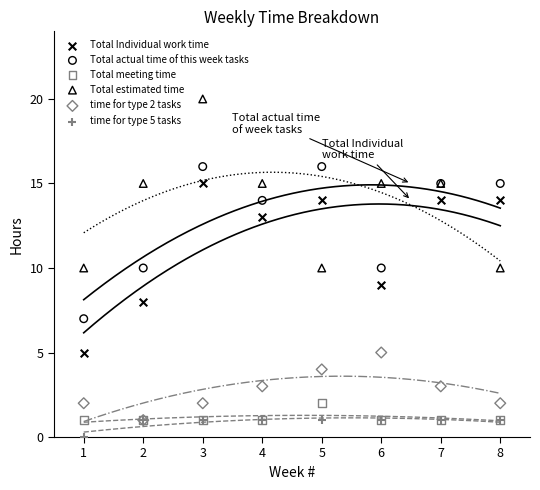

What are all the series names shown in the legend?

Total Individual work time, Total actual time of this week tasks, Total meeting time, Total estimated time, time for type 2 tasks, time for type 5 tasks